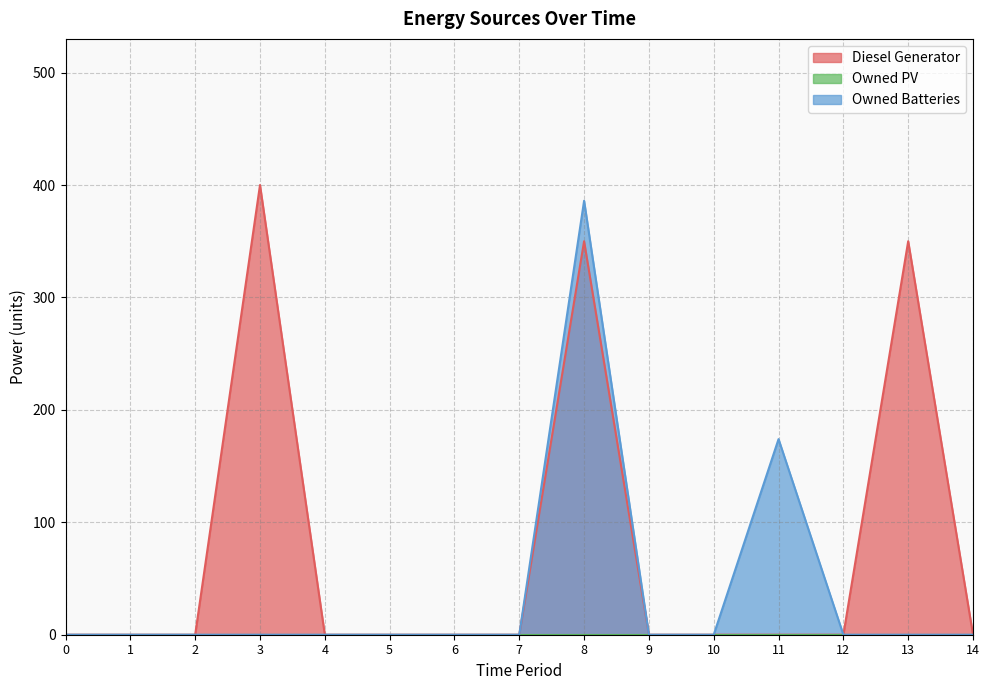

Reading right to left, extract all data points from this chart.

Diesel Generator: 0	350	0	0	0	0	350	0	0	0	0	400	0	0	0
Owned Batteries: 0	0	0	174	0	0	386	0	0	0	0	0	0	0	0